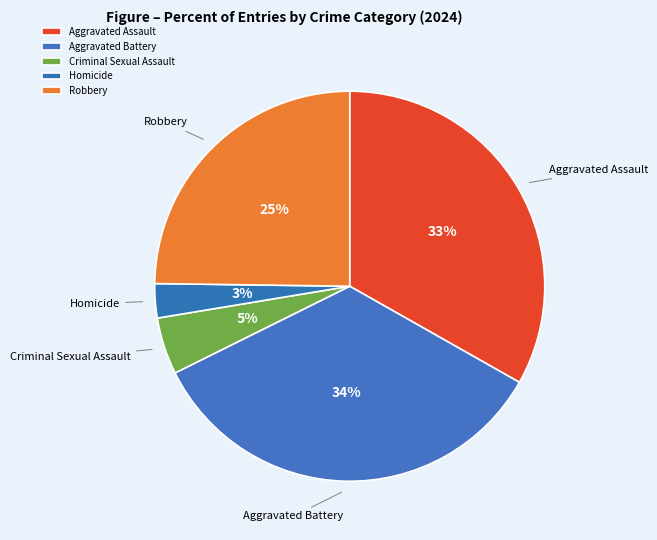

To the nearest percent, what percentage of the pie is Aggravated Battery?

34%